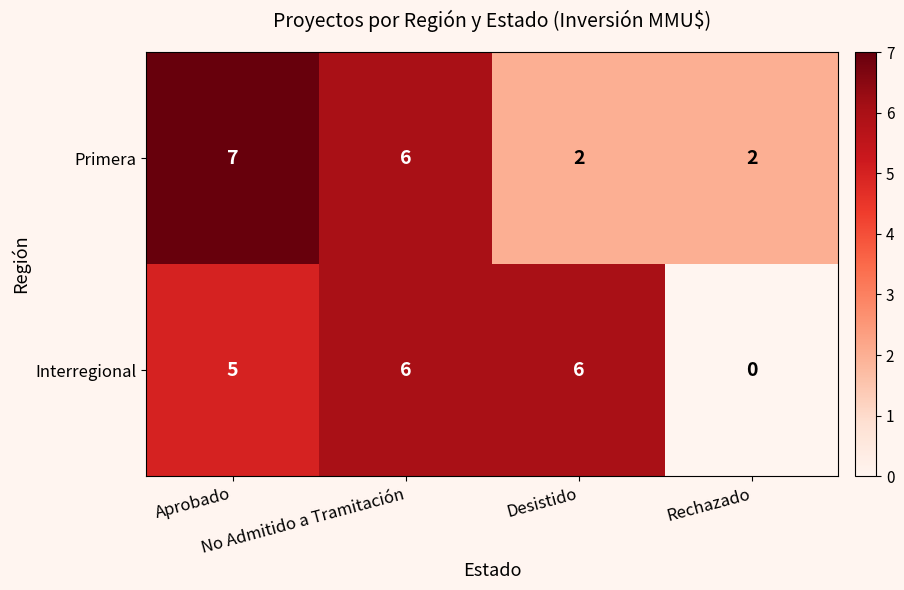

Count the Interregional values in the range 5 to 6.

3